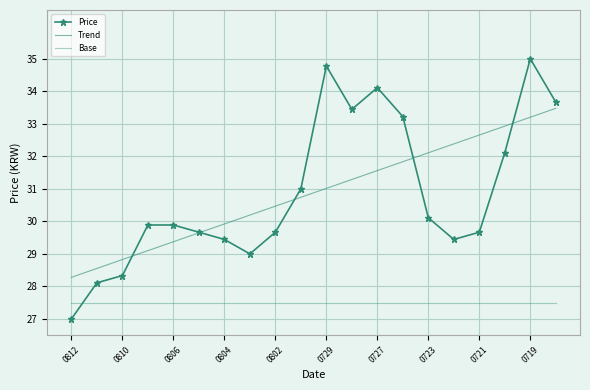

What is the difference between the maximum and minimum values in the Trend series?

5.2